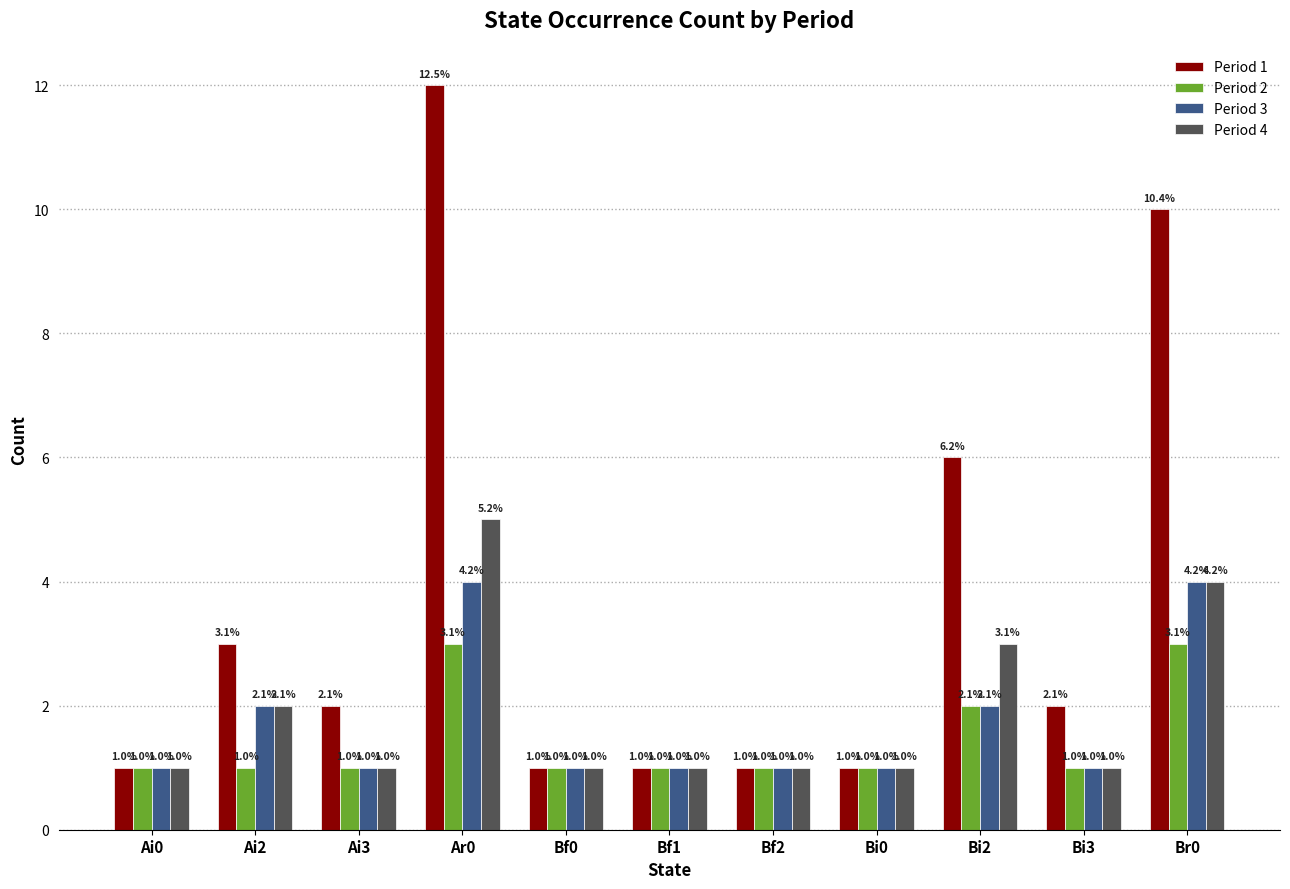

What is the value of the Period 2 bar at the 11th from the left?

3